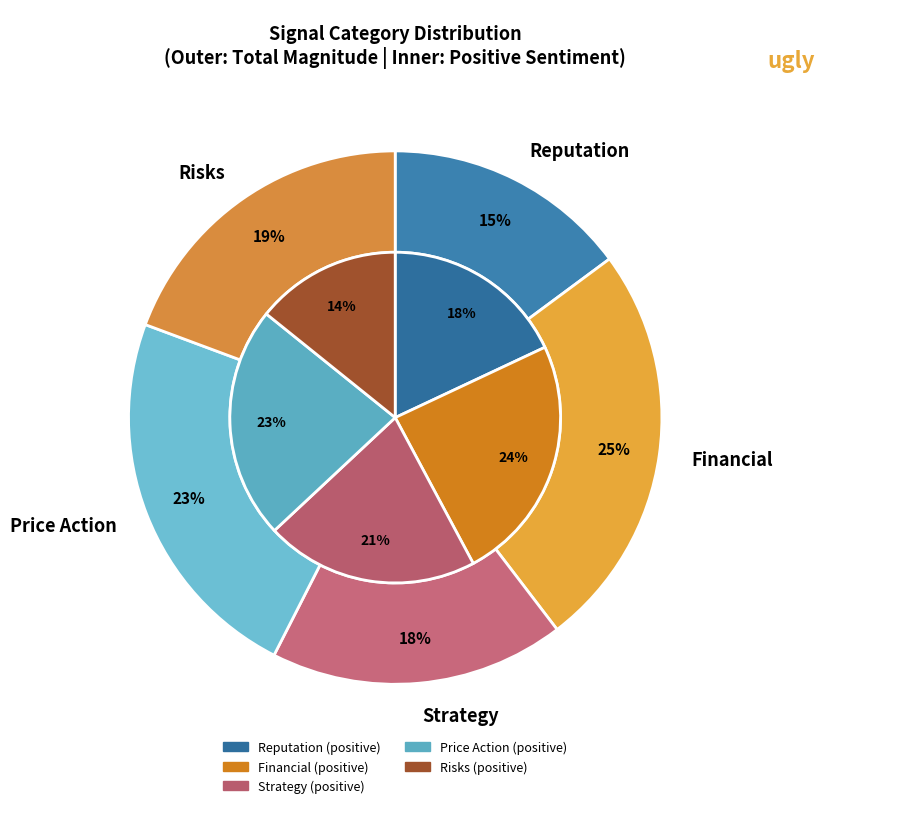

Combined, do 19 and Price Action account for over 50%?

No